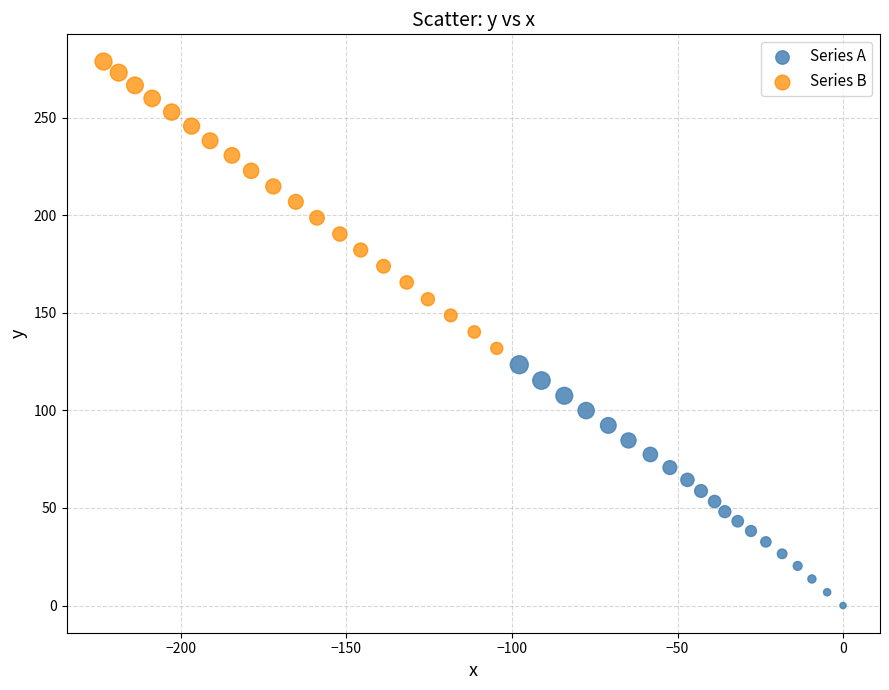

Which series contains the highest Y value?

Series B